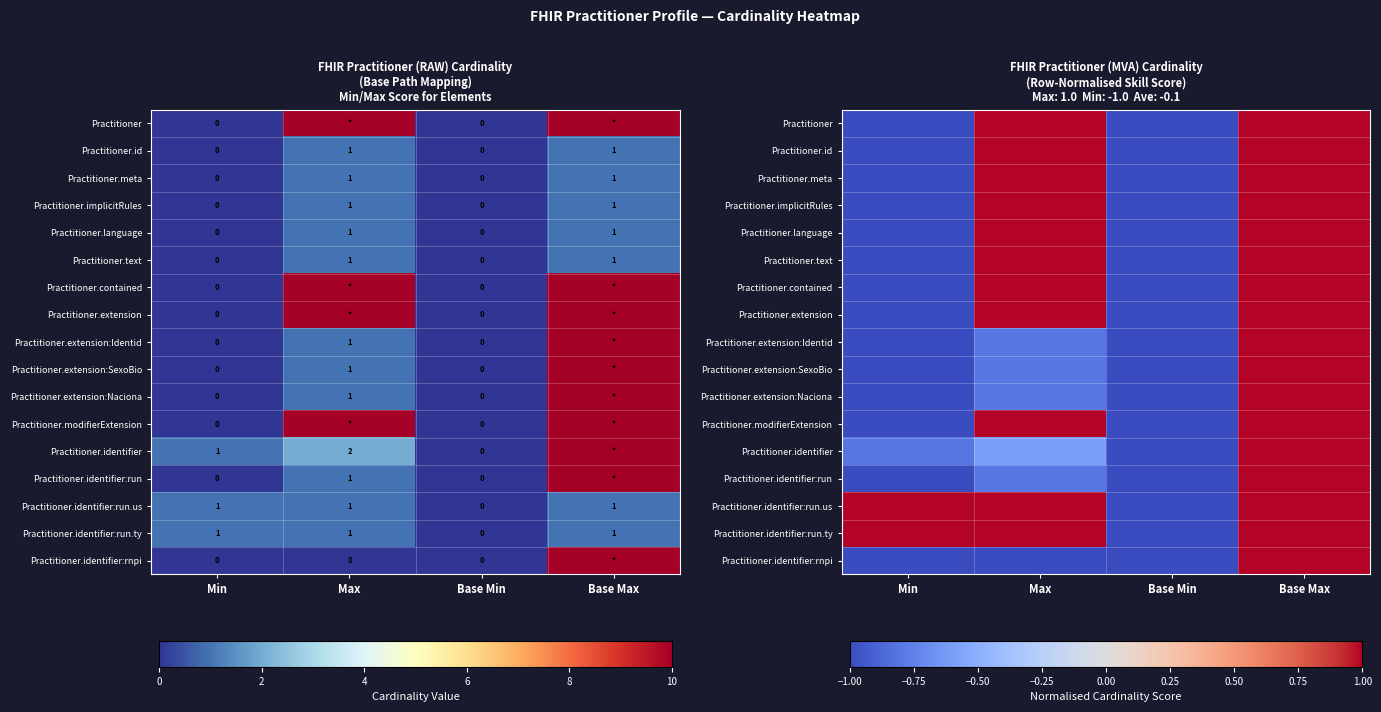

Count the Practitioner.language values in the range -1 to 1.

4